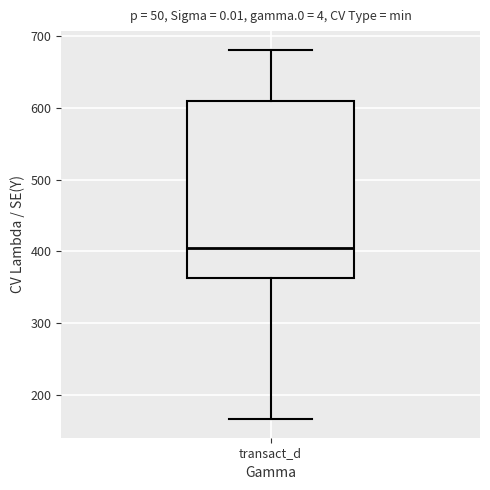

Transcribe this box plot: give where the median line is, the range the box spans, and where the two whiskers end, as read against the y-axis. The values are not printed on the chart, so give them approximately, as read against the axis.

median 400, box 360 to 610, whiskers 170 to 680